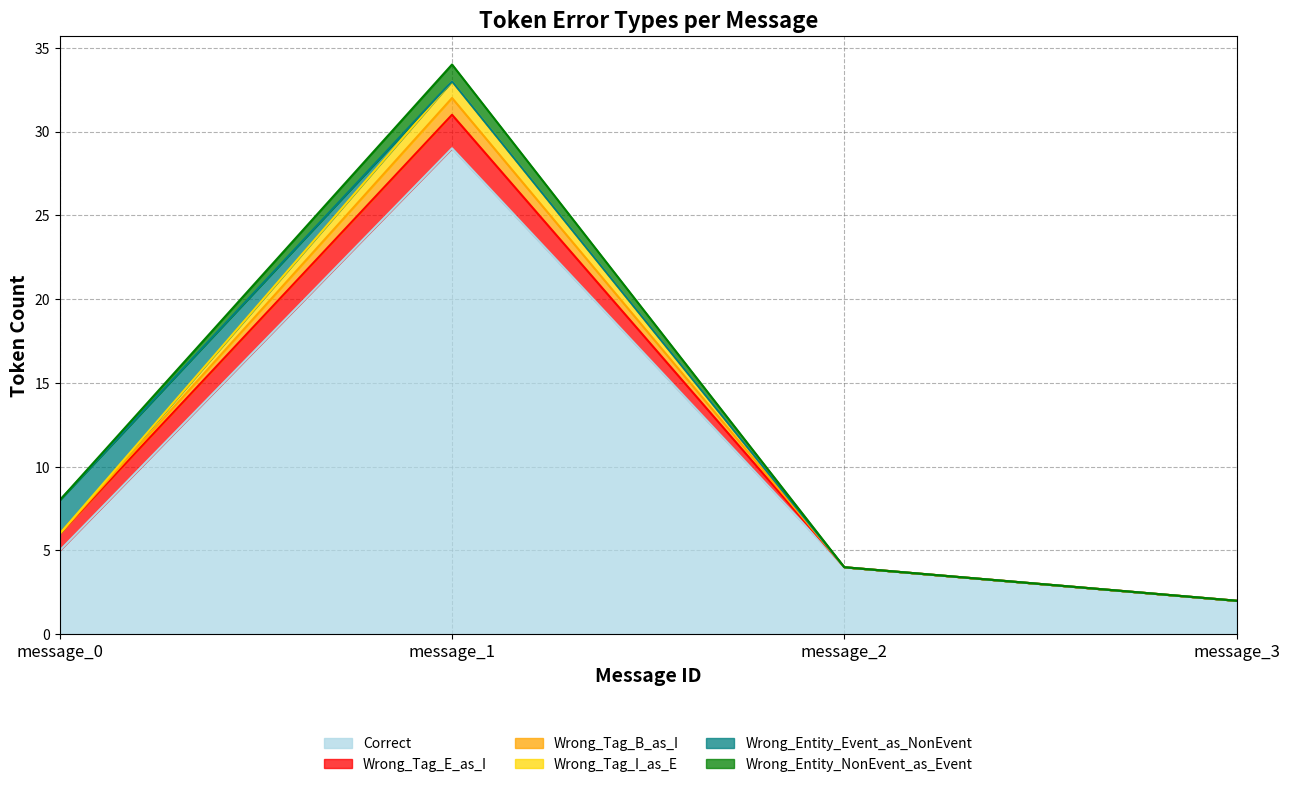

Does the chart display data point markers on the line(s)?

No